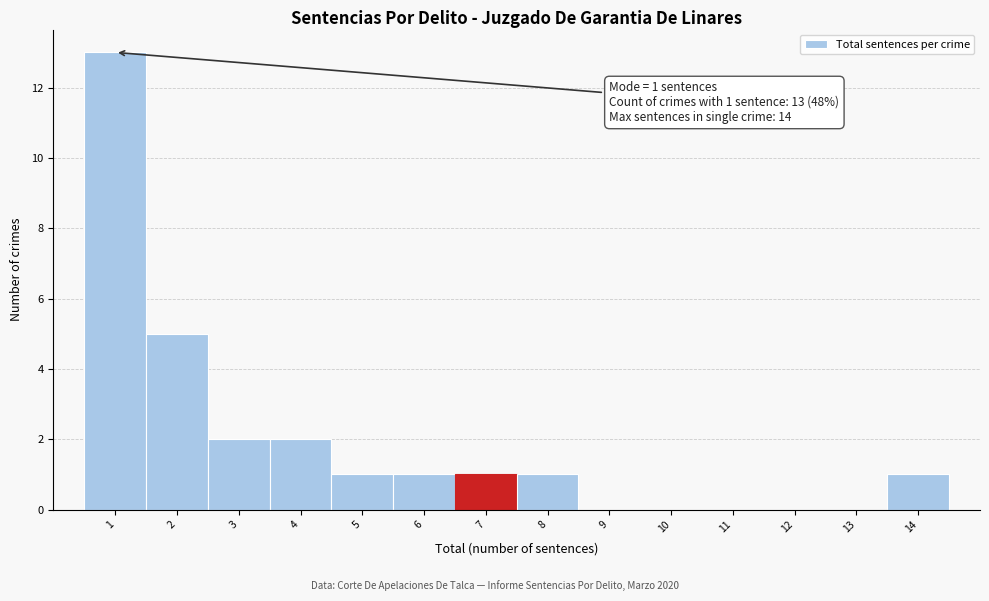

Over which range of the x-axis is the bar tallest?

0.5 to 1.5